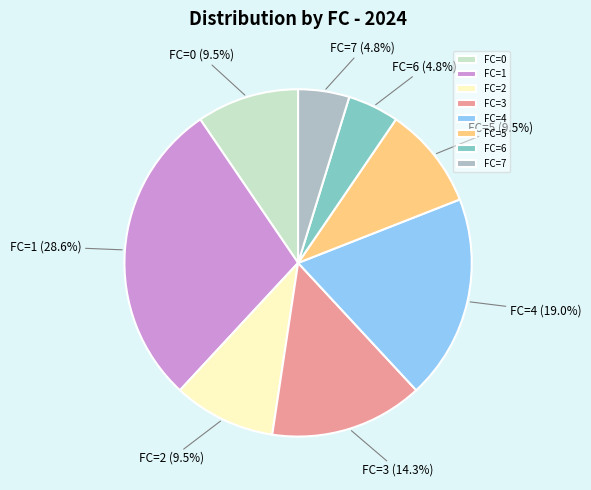

Which has a higher value, FC=5 or FC=3?

FC=3